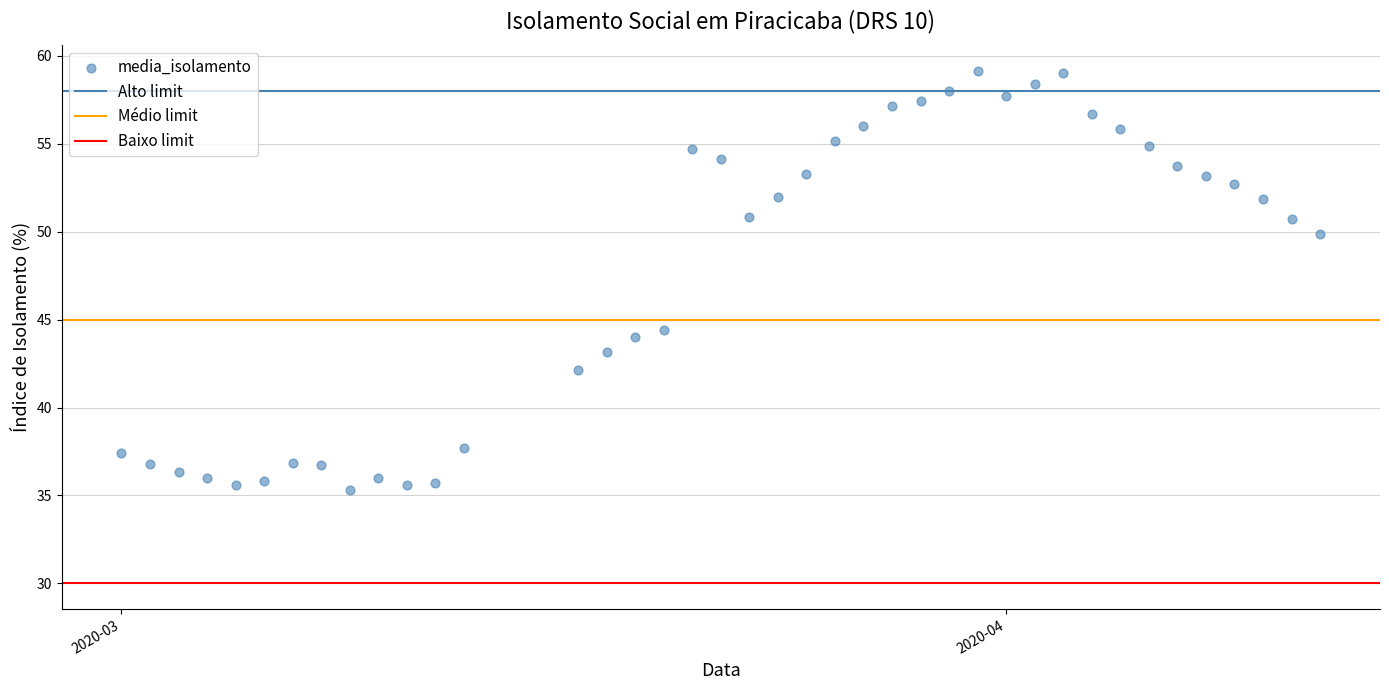

What is the range of X values (max minus min)?

42.0